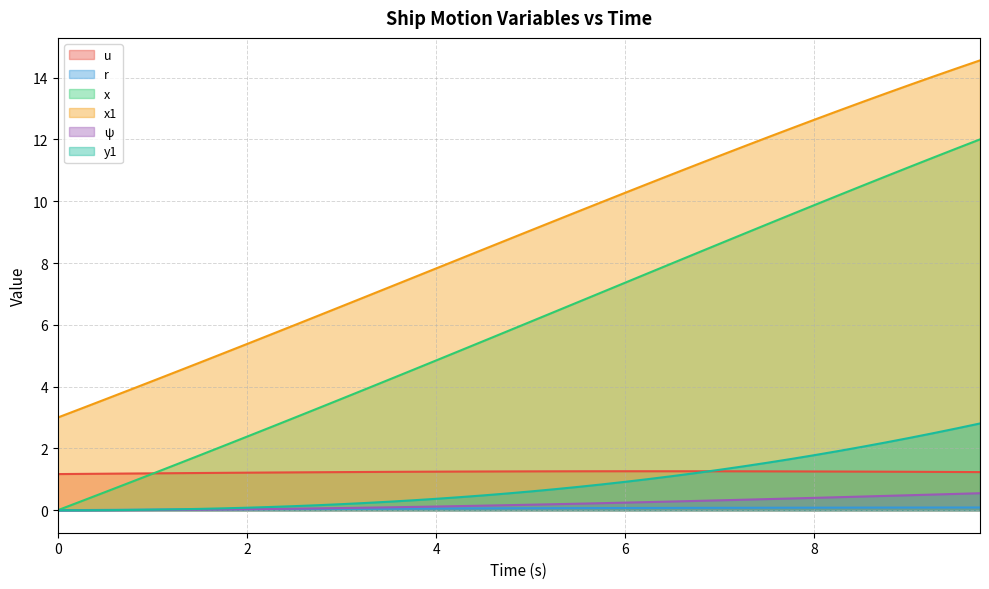

List the series in order of their peak value, lowest first.

r, ψ, u, y1, x, x1